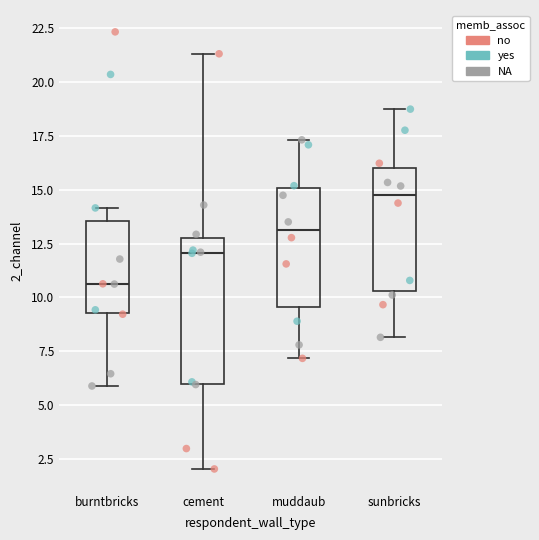

Which box's median line is the lowest?

burntbricks